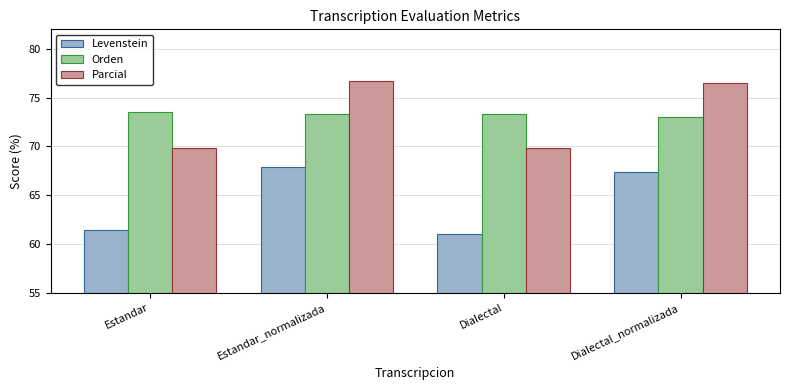

The Orden series shows 131.5 at Estandar_normalizada. True or false?

False